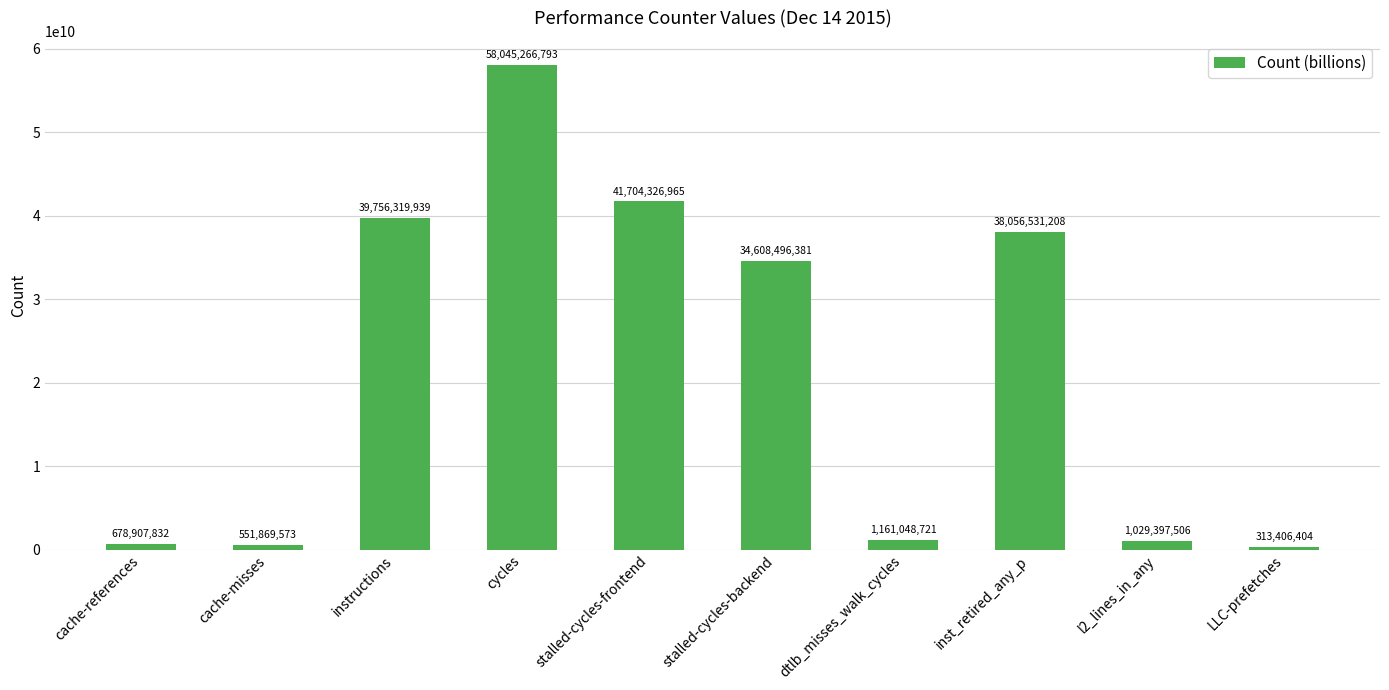

What is the average value?

21590557132